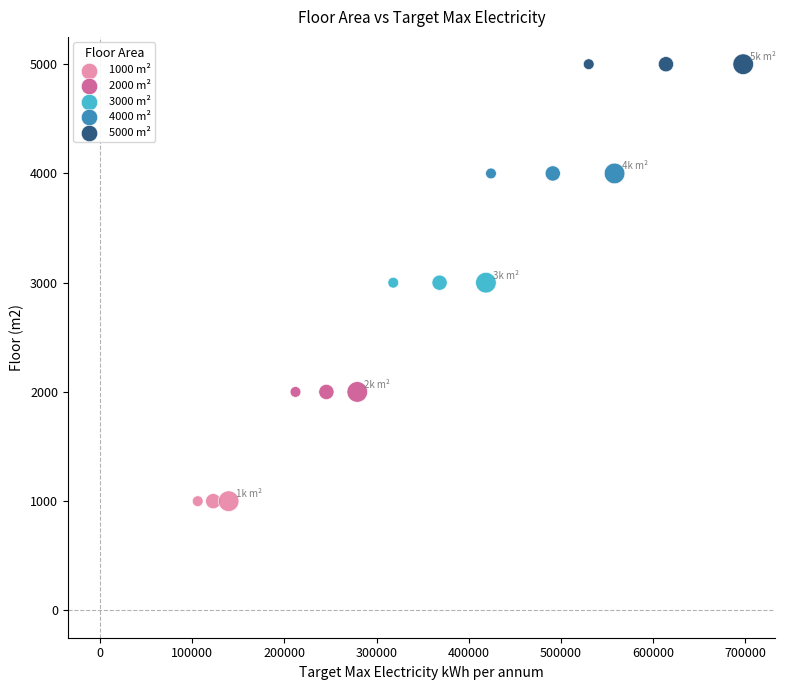

Which series contains the lowest Y value?

1000 m²